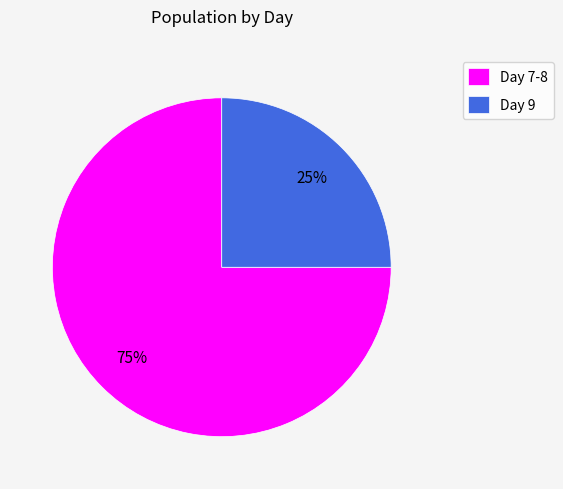

Which has a higher value, Day 9 or Day 7-8?

Day 7-8